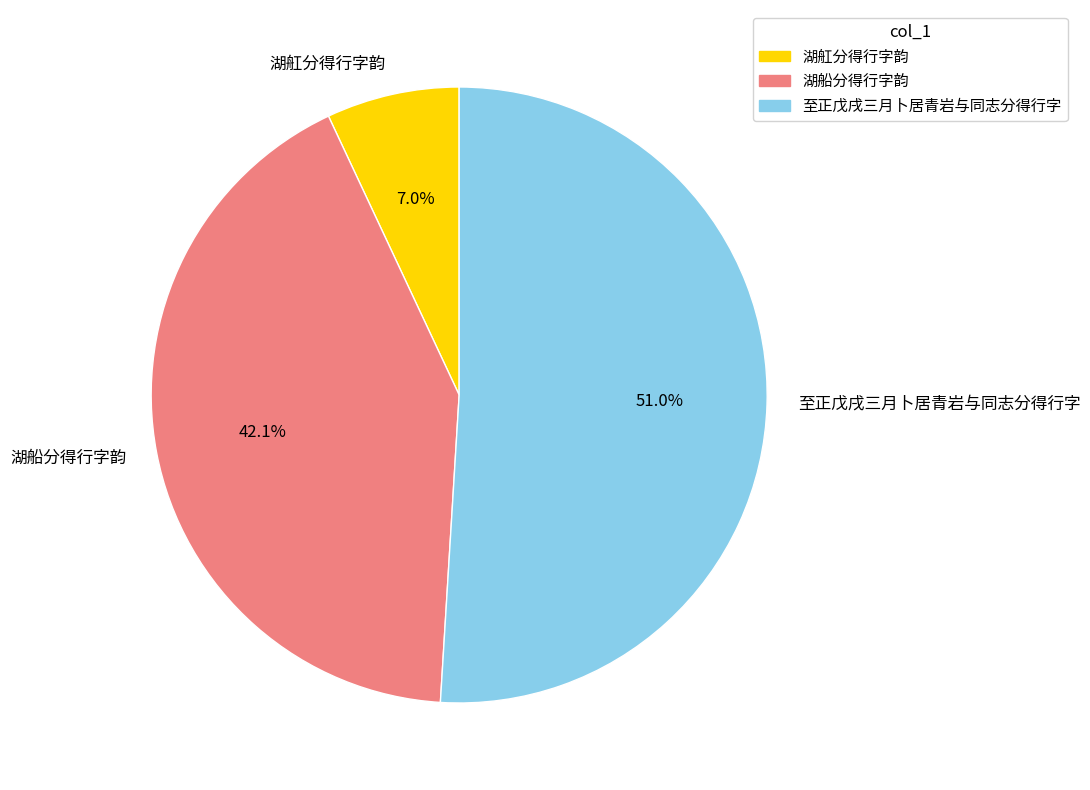

Does 湖船分得行字韵 represent more than half of the total?

No